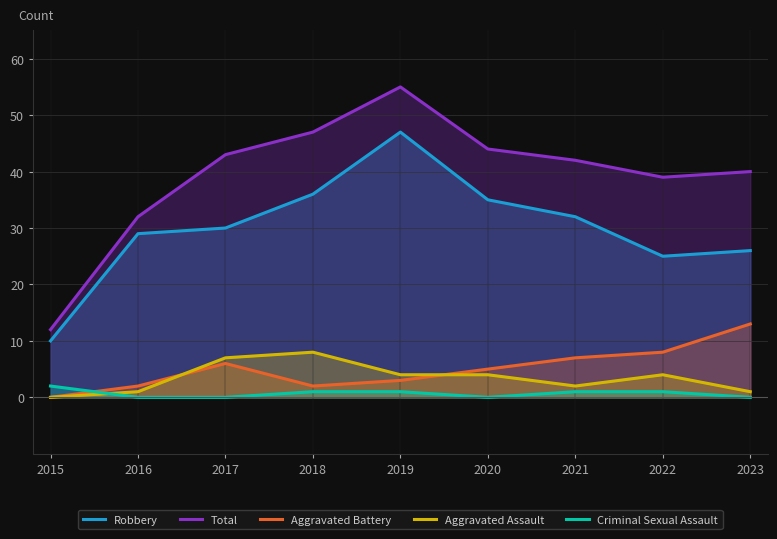

Between 2018 and 2020, which series saw the biggest shift?

Aggravated Assault